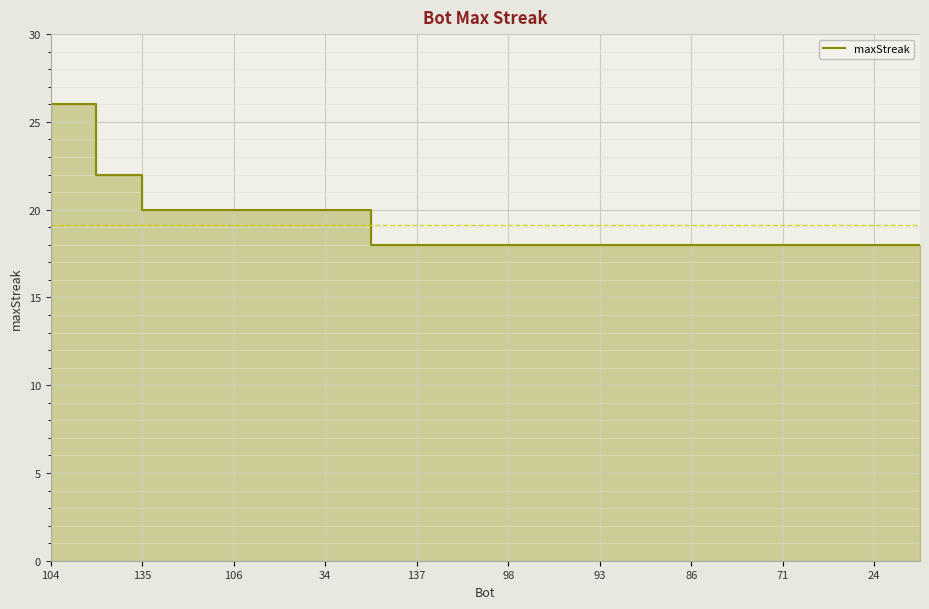

What is the minimum value shown in the chart?

18